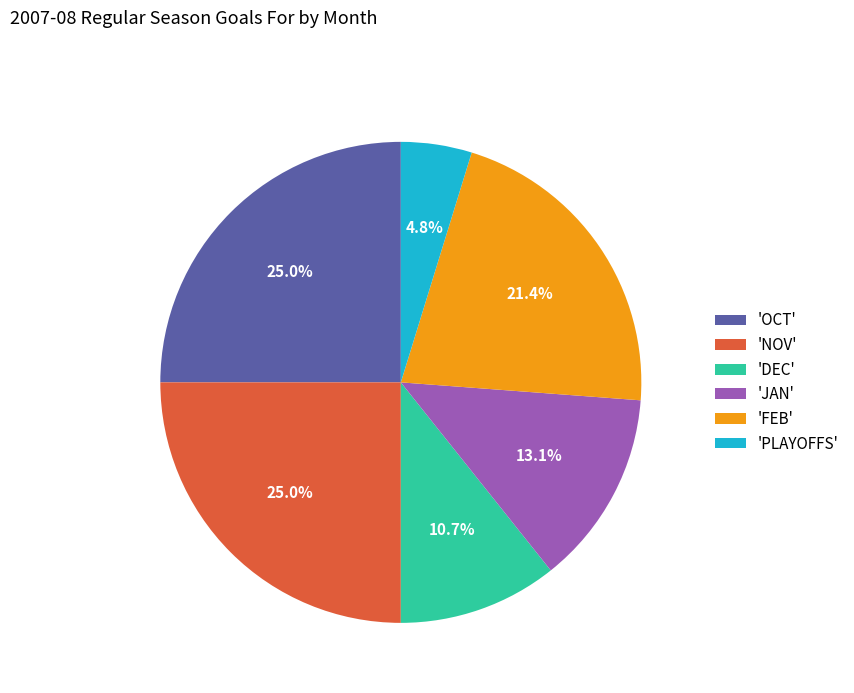

What portion of the pie excludes 'JAN'?

86.9%